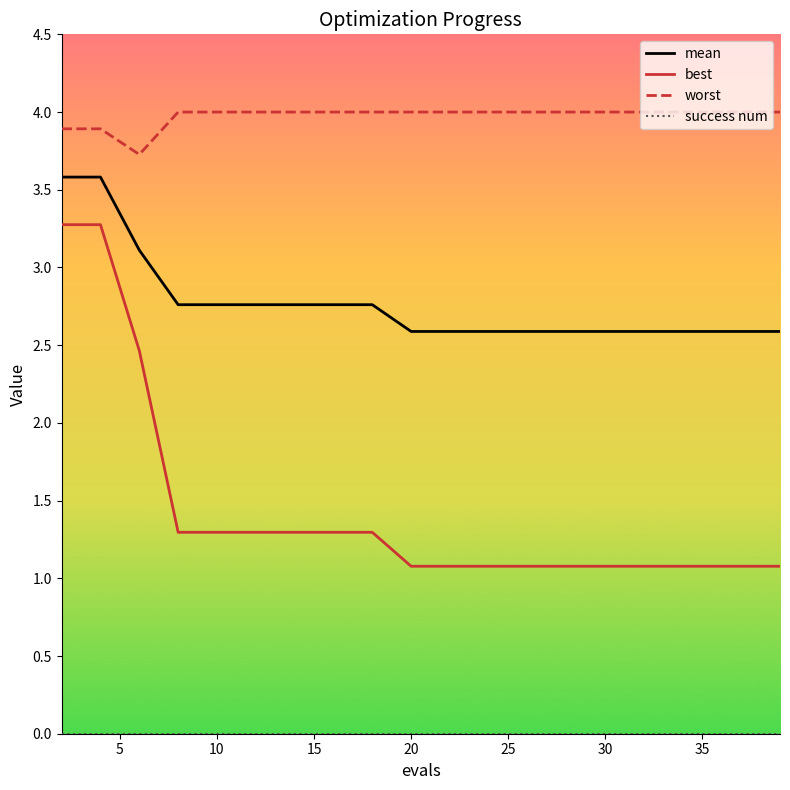

What is the highest value of the worst series?

4.0